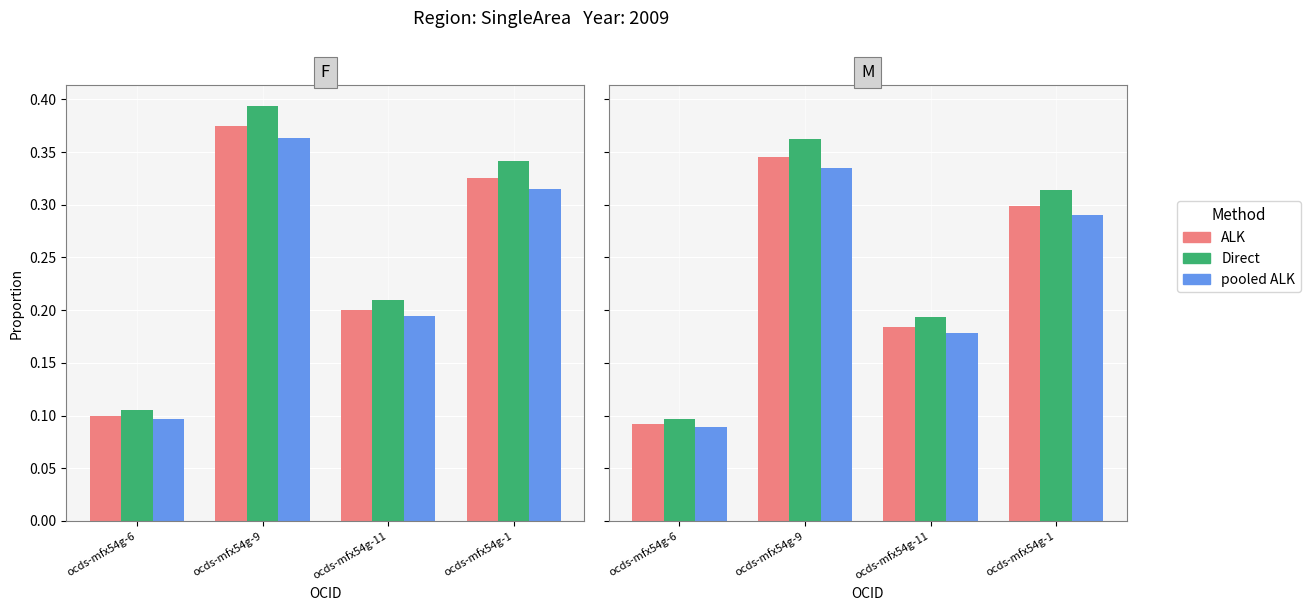

What is the value of the Direct bar at the 1st from the left?

0.1